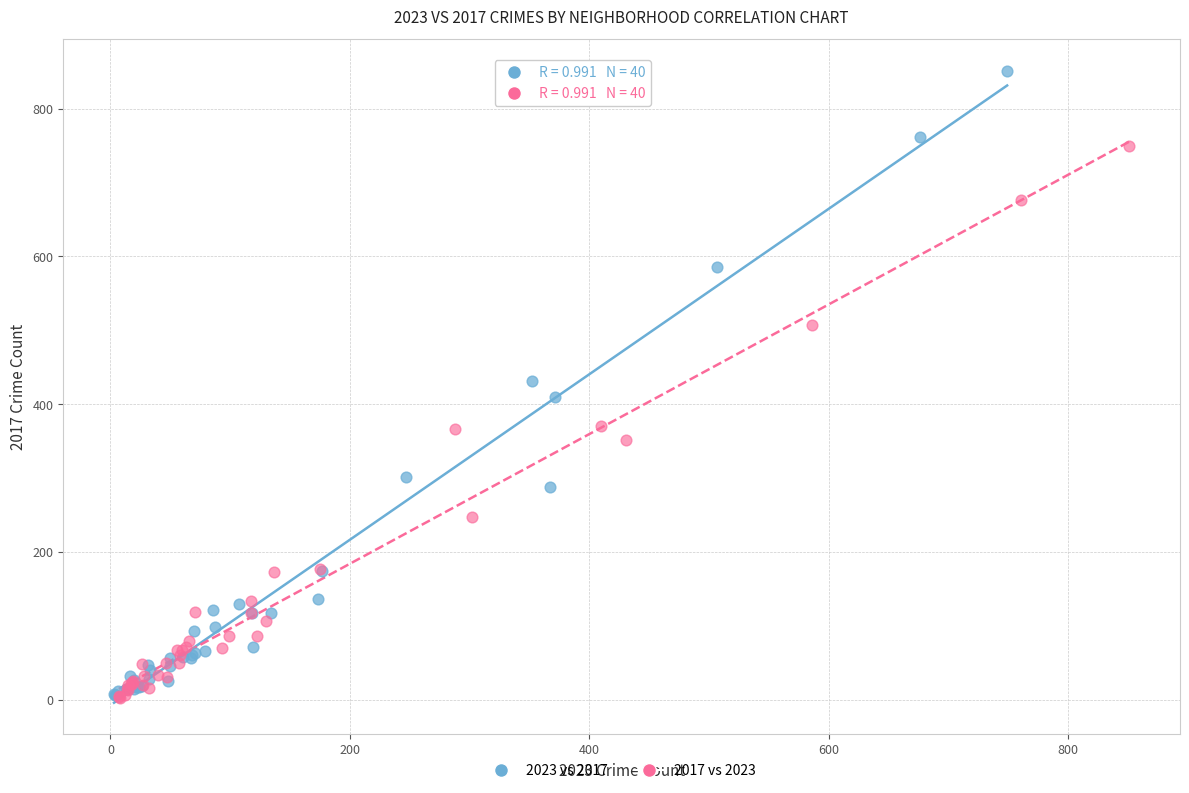

Which series has the largest Y range (max minus min)?

2023 vs 2017